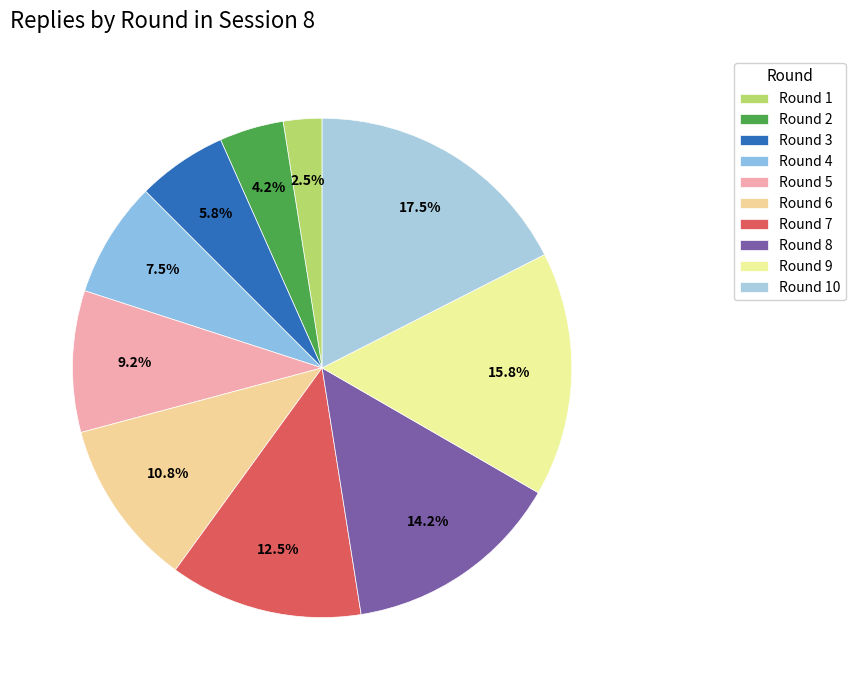

Count the number of slices in the pie.

10